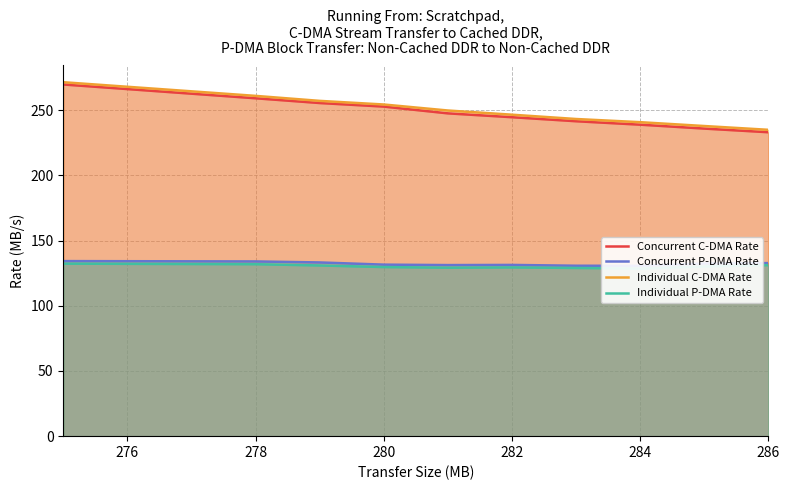

The value of Concurrent C-DMA Rate at 286 is 233.0. True or false?

True